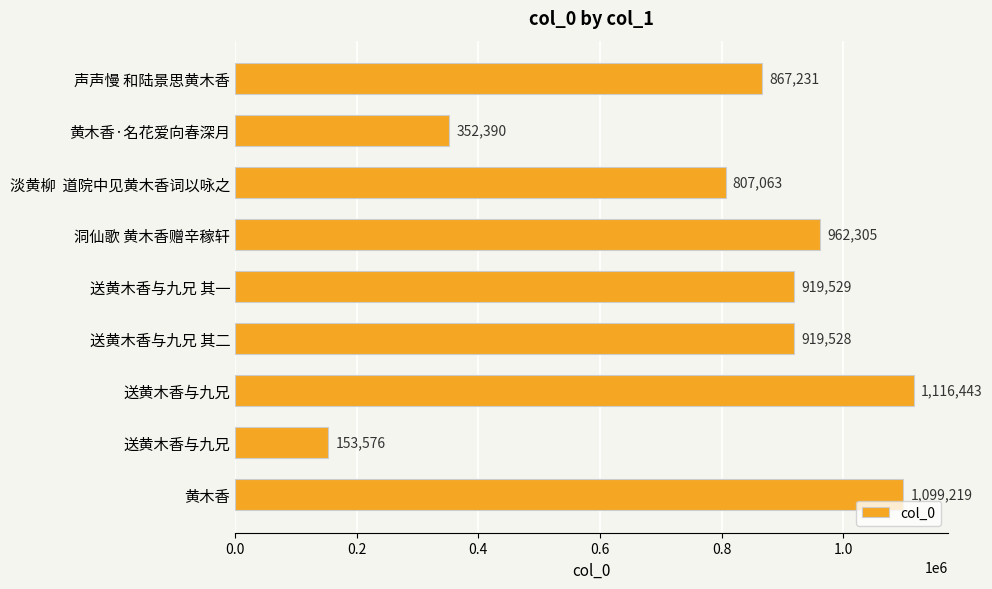

What is the maximum value shown in the chart?

1116443